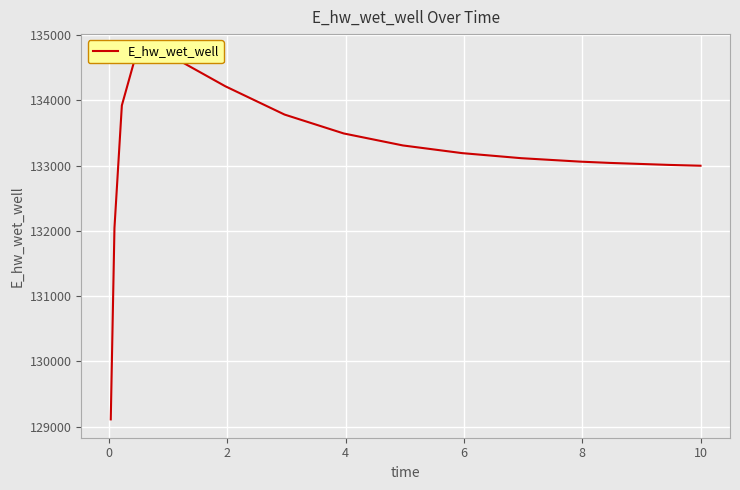

What is the sum of all values?

1997738.3